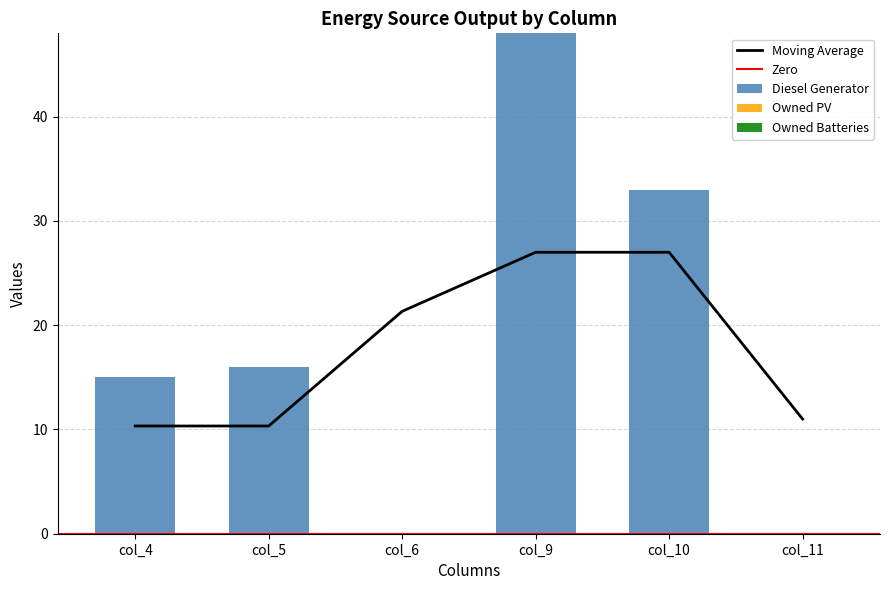

What is the spread (max minus min) of values at col_9?

48